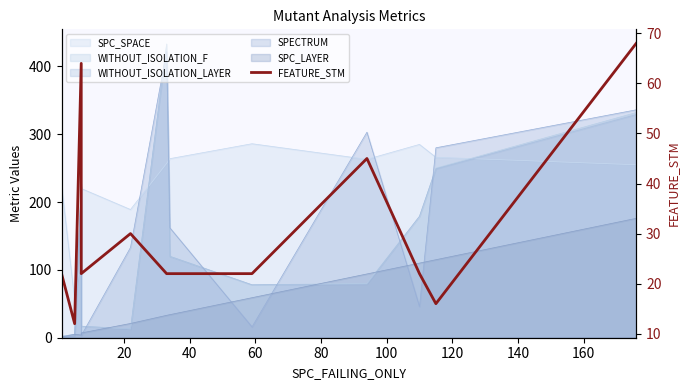

What position from the right is 20?

12